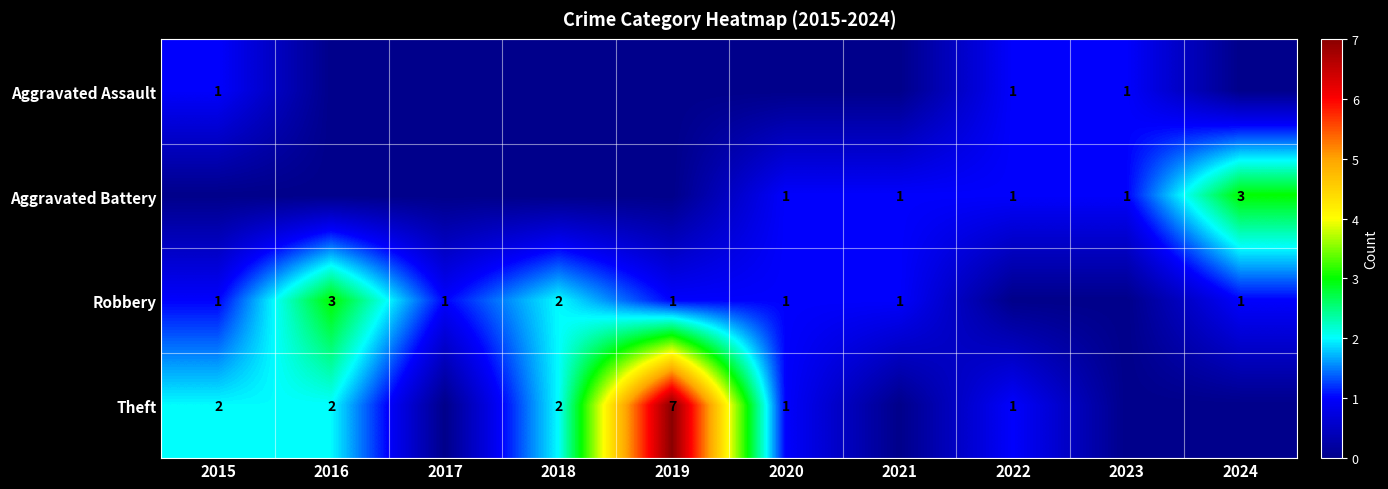

Is it true that Theft equals 1 at 2022?

True